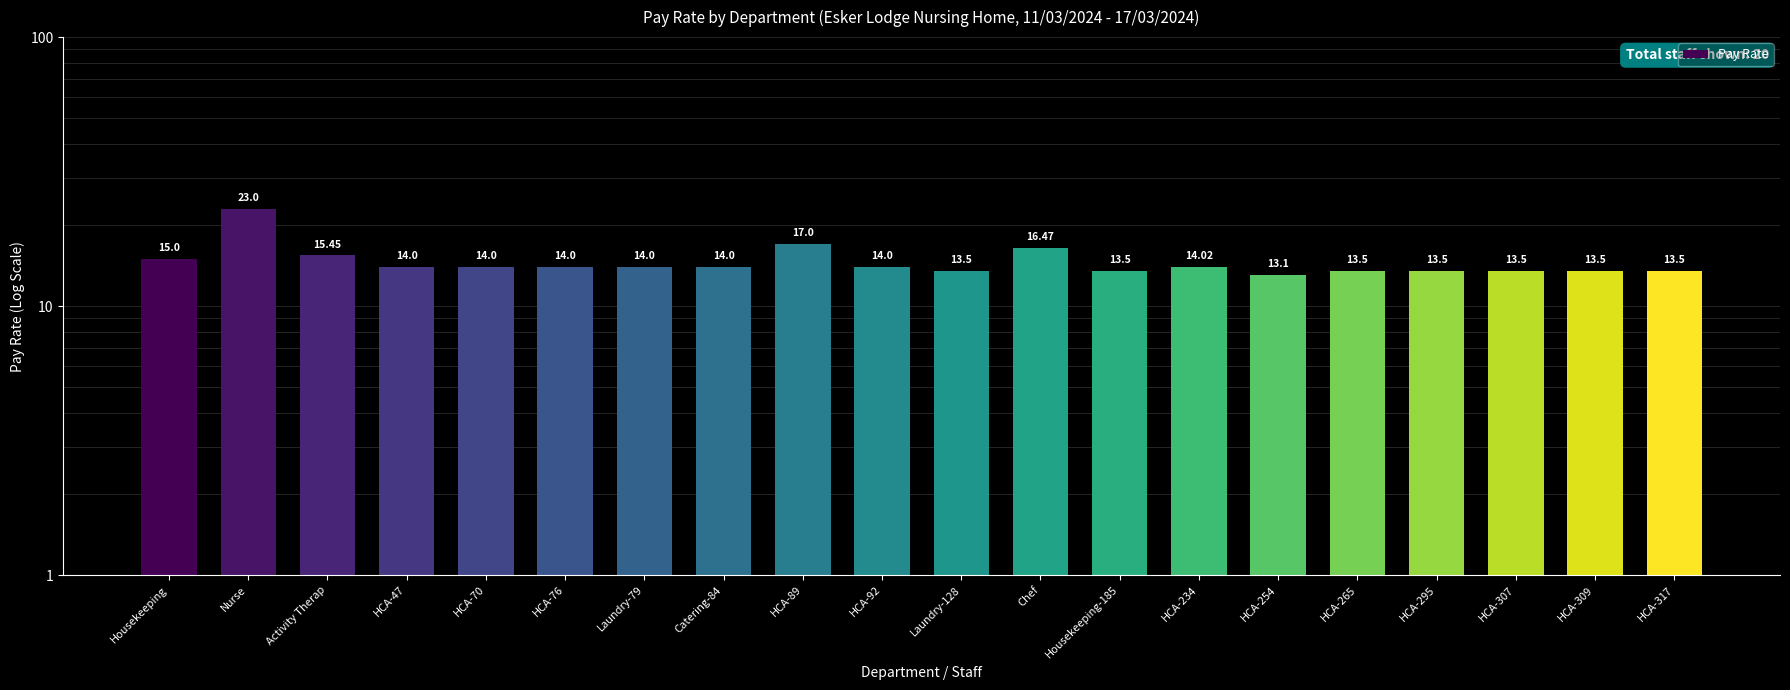

Which label corresponds to the largest value in the chart?

Nurse